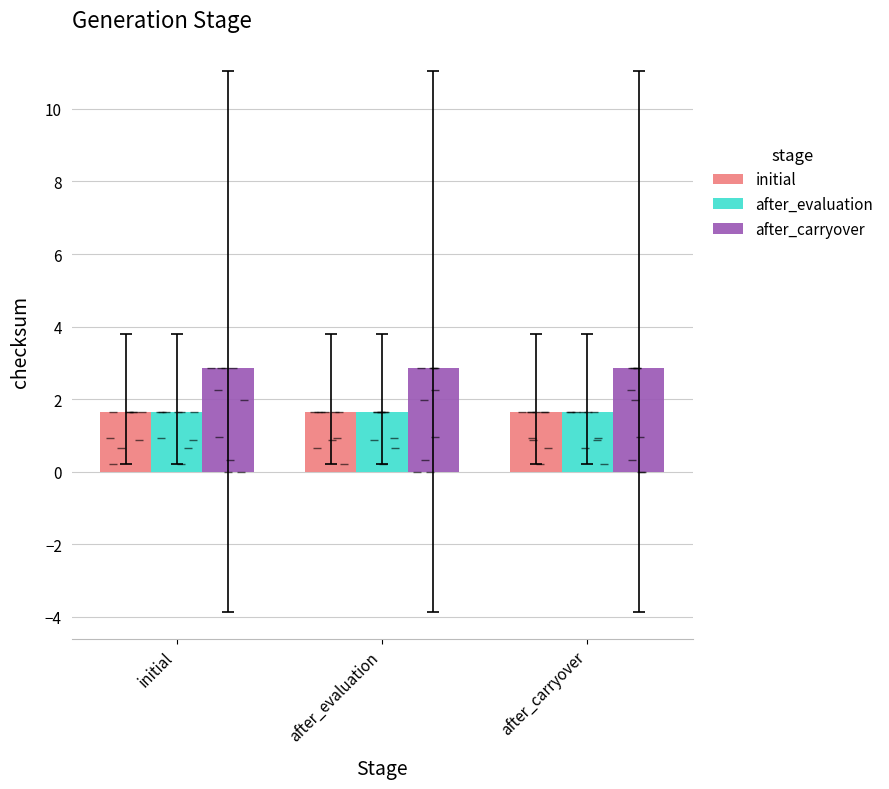

What are all the series names shown in the legend?

initial, after_evaluation, after_carryover